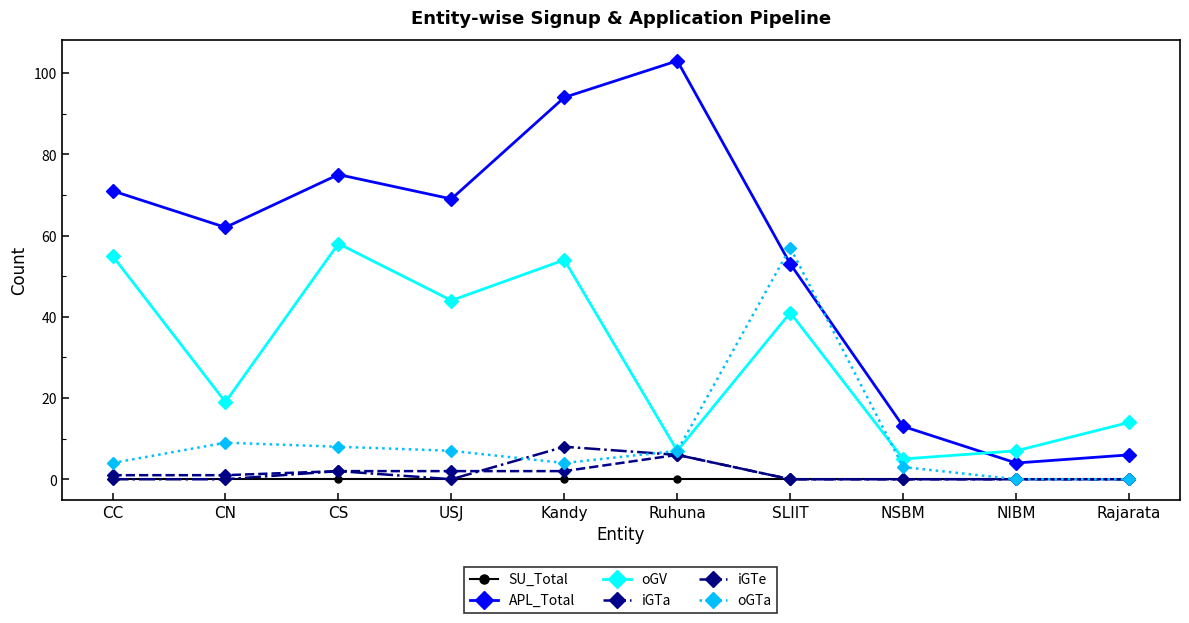

True or false: oGTa has more than 1 interior local peaks.

True